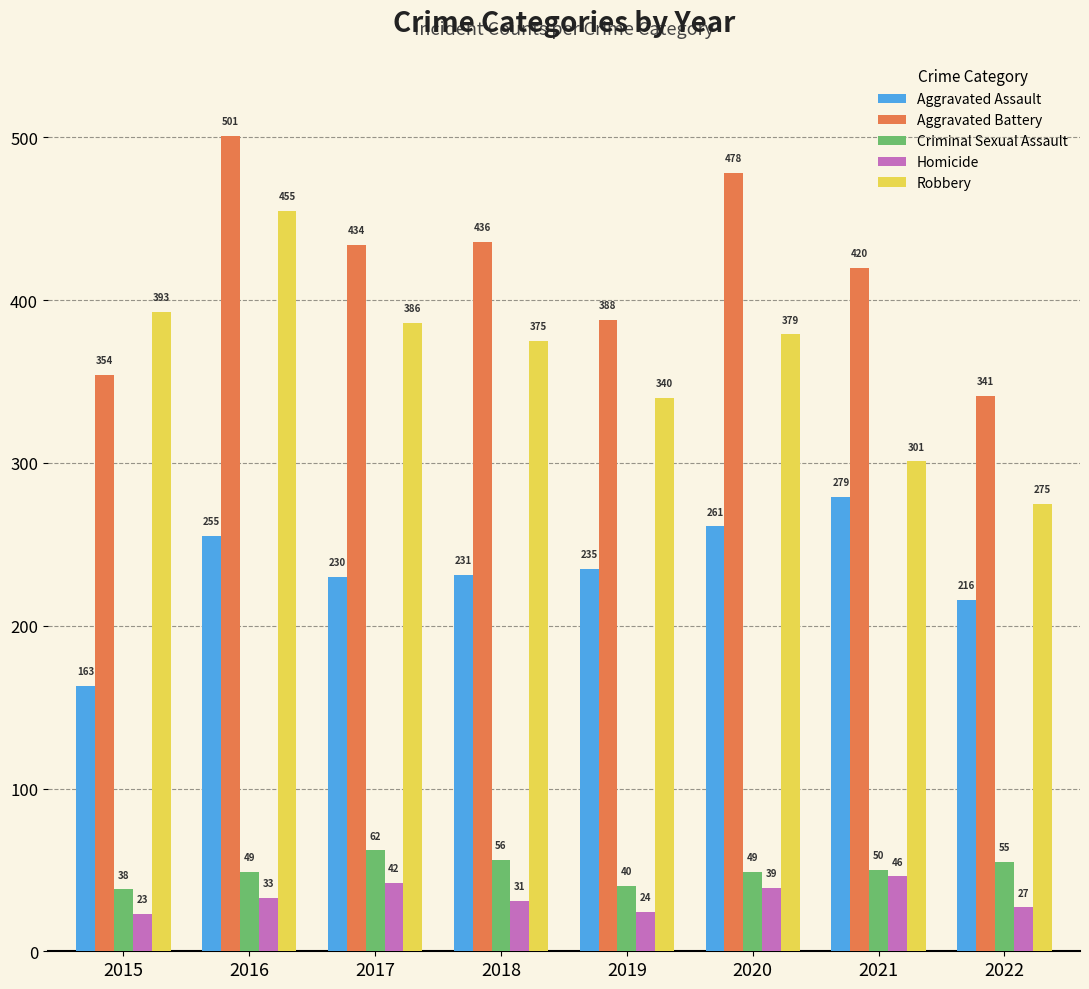

Reading left to right, what are all the values shown in this chart?

Aggravated Assault: 2015=163	2016=255	2017=230	2018=231	2019=235	2020=261	2021=279	2022=216
Aggravated Battery: 2015=354	2016=501	2017=434	2018=436	2019=388	2020=478	2021=420	2022=341
Criminal Sexual Assault: 2015=38	2016=49	2017=62	2018=56	2019=40	2020=49	2021=50	2022=55
Homicide: 2015=23	2016=33	2017=42	2018=31	2019=24	2020=39	2021=46	2022=27
Robbery: 2015=393	2016=455	2017=386	2018=375	2019=340	2020=379	2021=301	2022=275